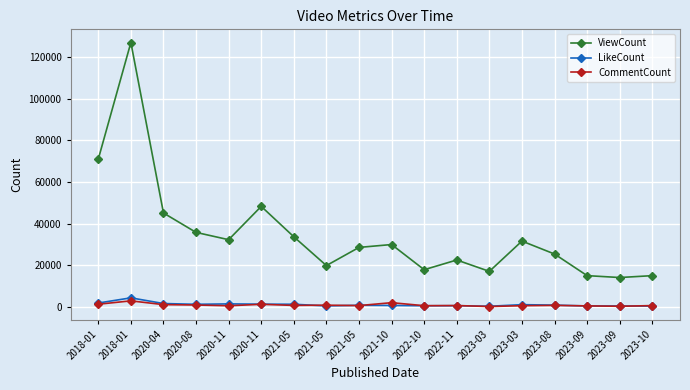

What is the greatest value displayed?

127049